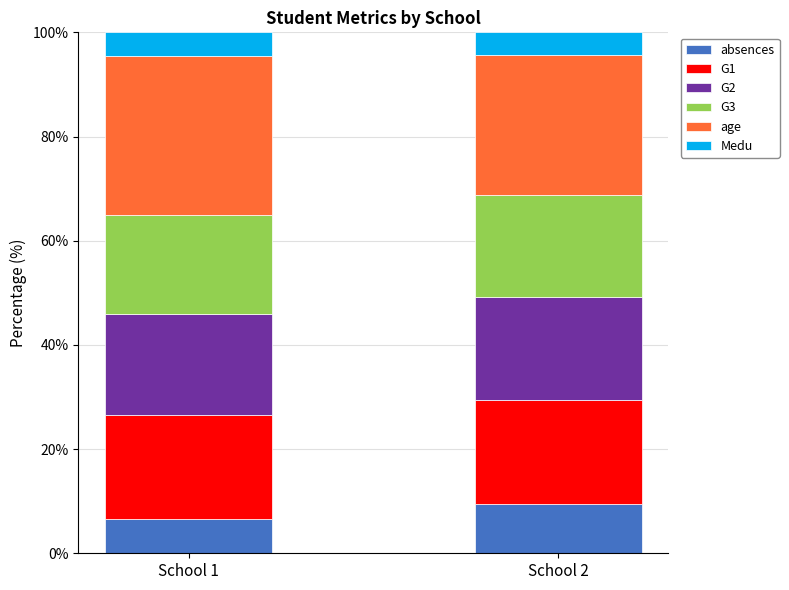

The absences series shows 2.1 at School 2. True or false?

False